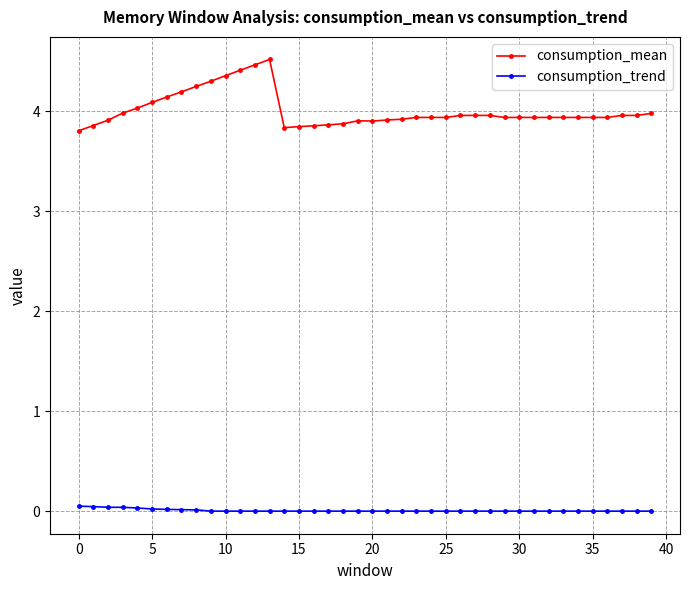

List the series in order of their overall mean, lowest first.

consumption_trend, consumption_mean